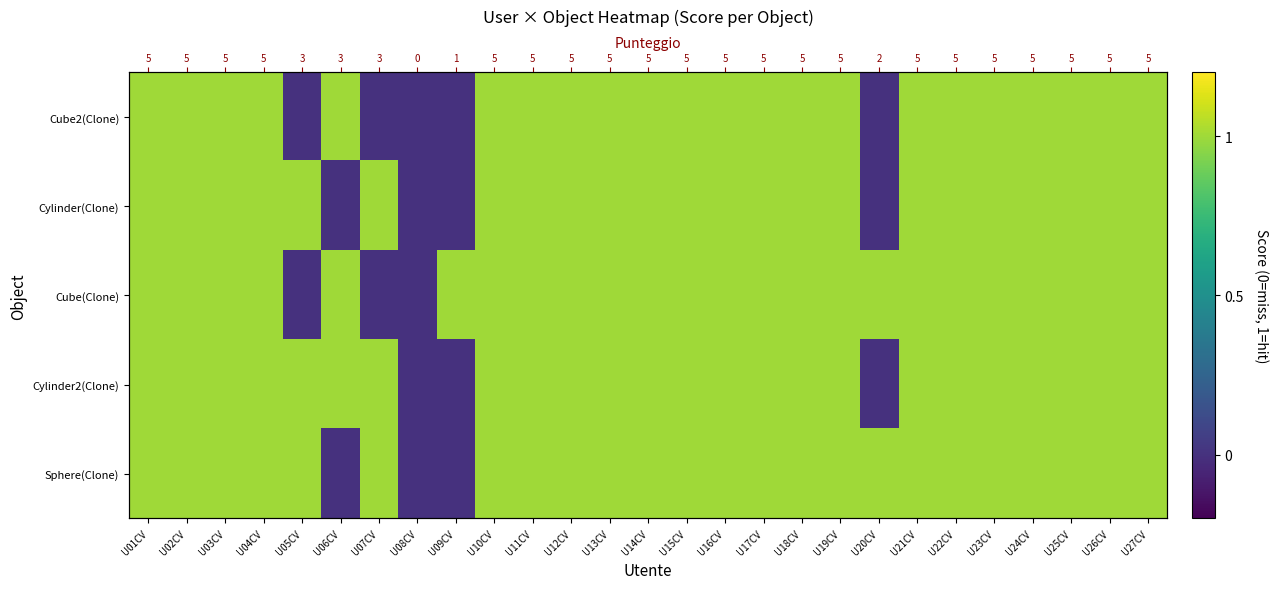

What is the greatest value displayed?

1